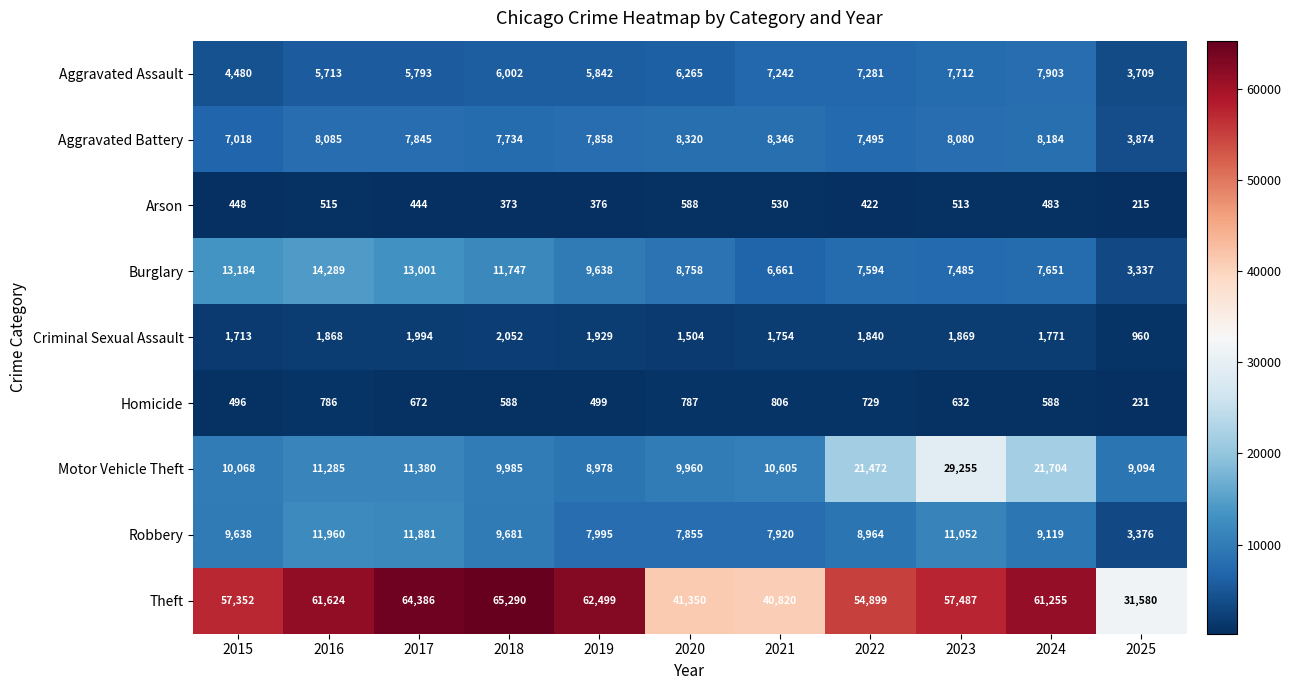

Which series has the largest total across all categories?

Theft